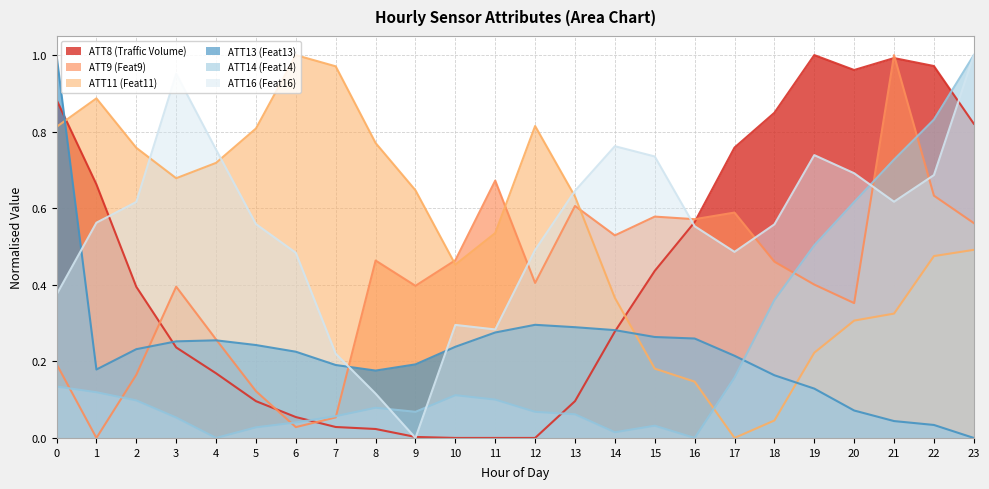

Which has a higher value, 18 or 16?

18